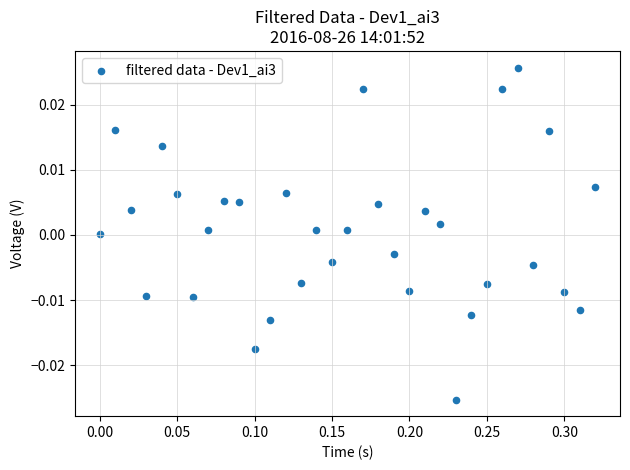

What is the range of X values (max minus min)?

0.3